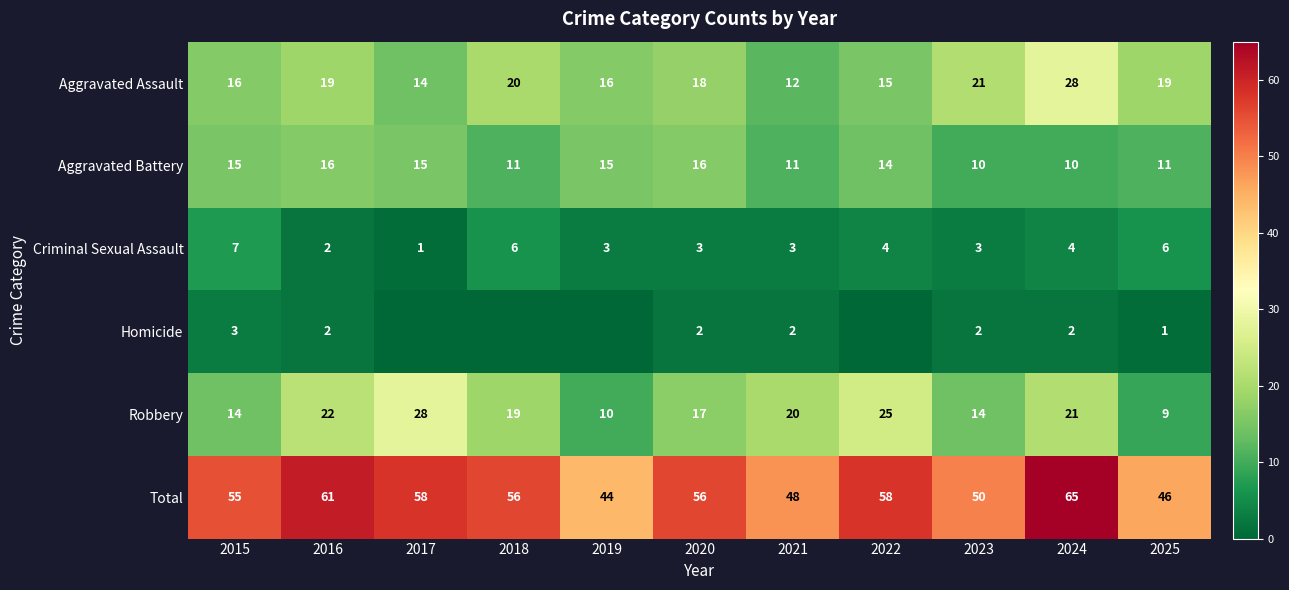

Rank the series at 2020 from lowest to highest value.

Homicide, Criminal Sexual Assault, Aggravated Battery, Robbery, Aggravated Assault, Total